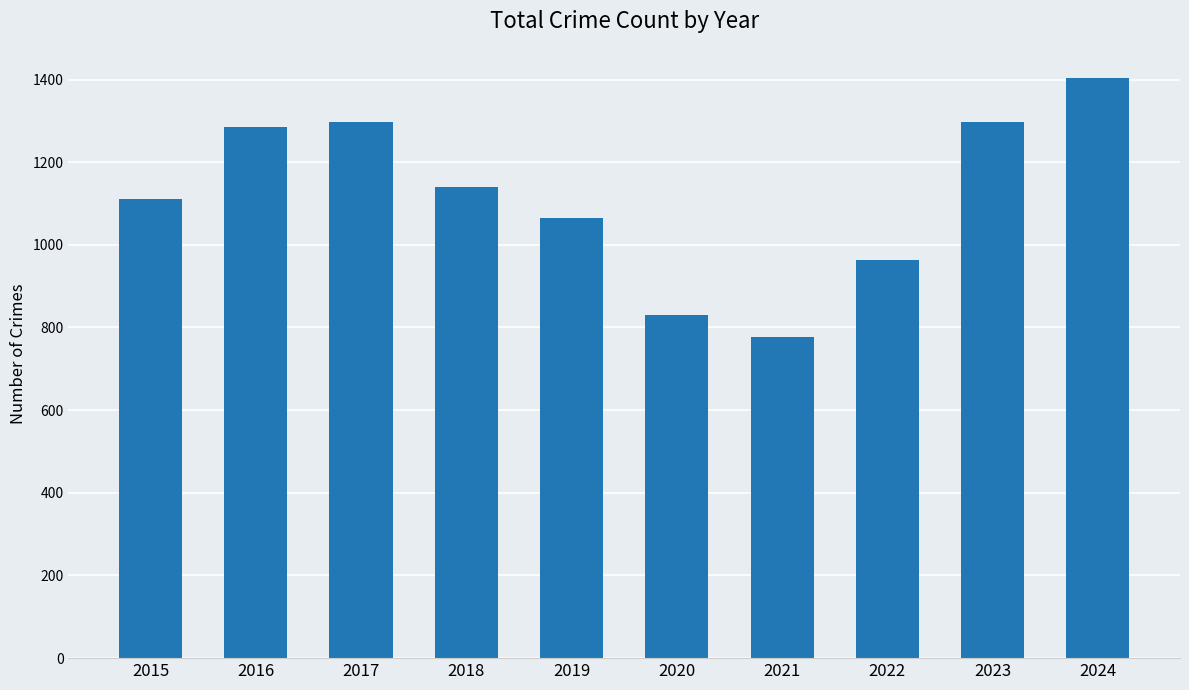

Count the number of categories in the chart.

10